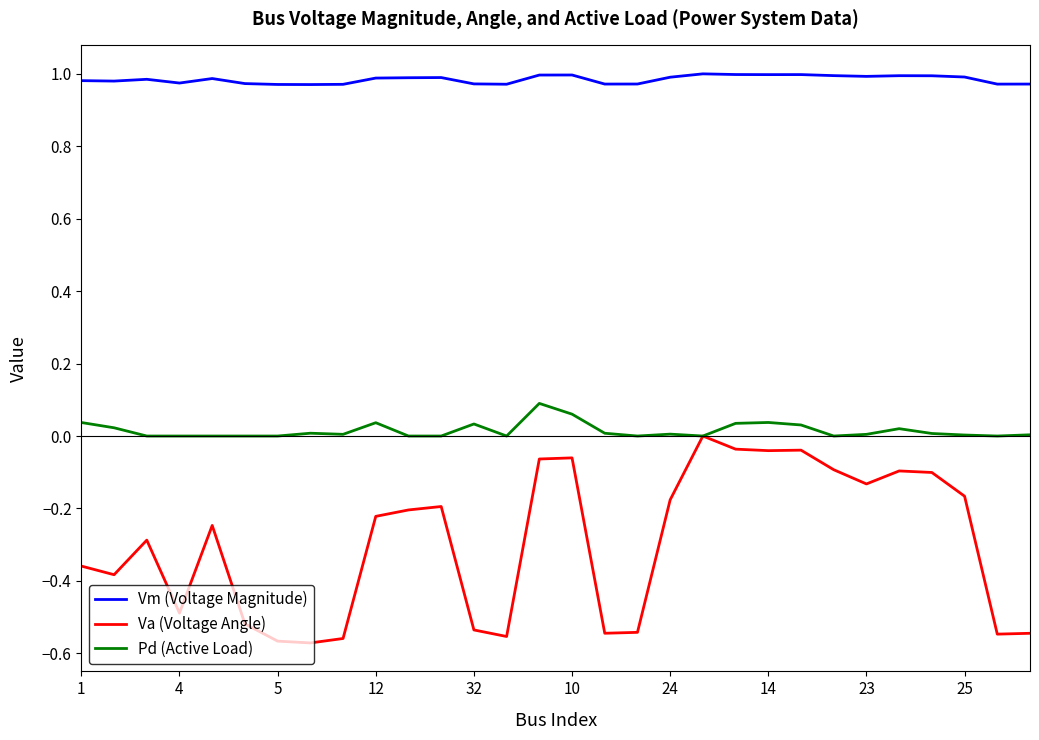

Which series has the widest spread of values?

Va (Voltage Angle)